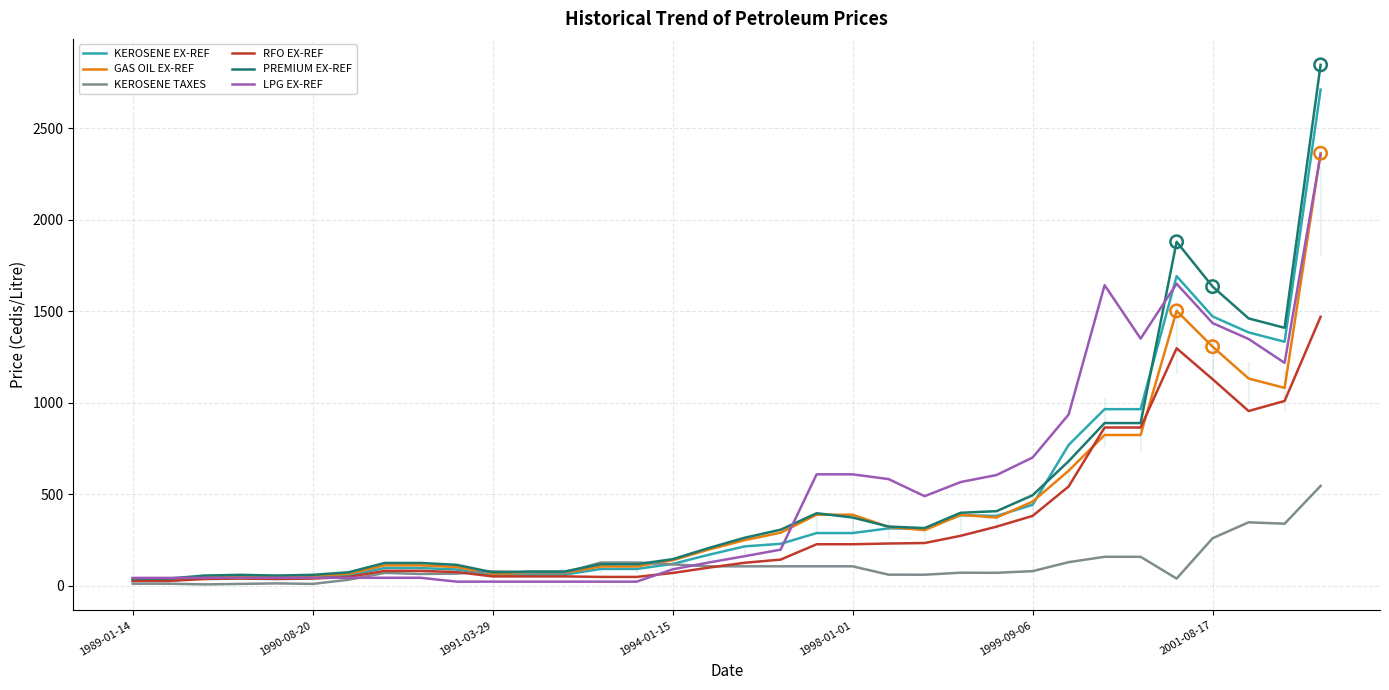

At how many categories does at least one series exceed 1818?

2